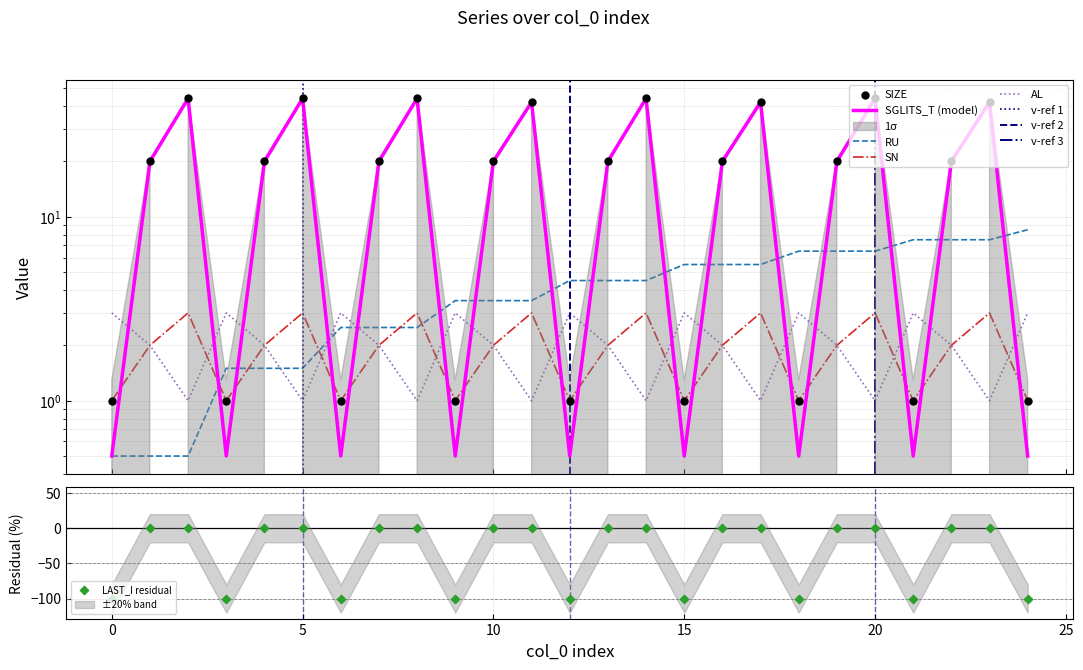

At how many categories does at least one series exceed 16?

16